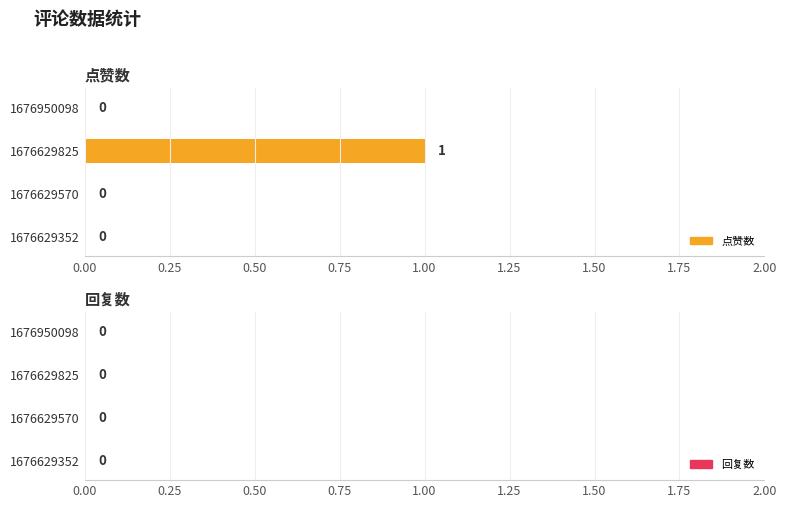

Which label corresponds to the largest value in the chart?

1676629825